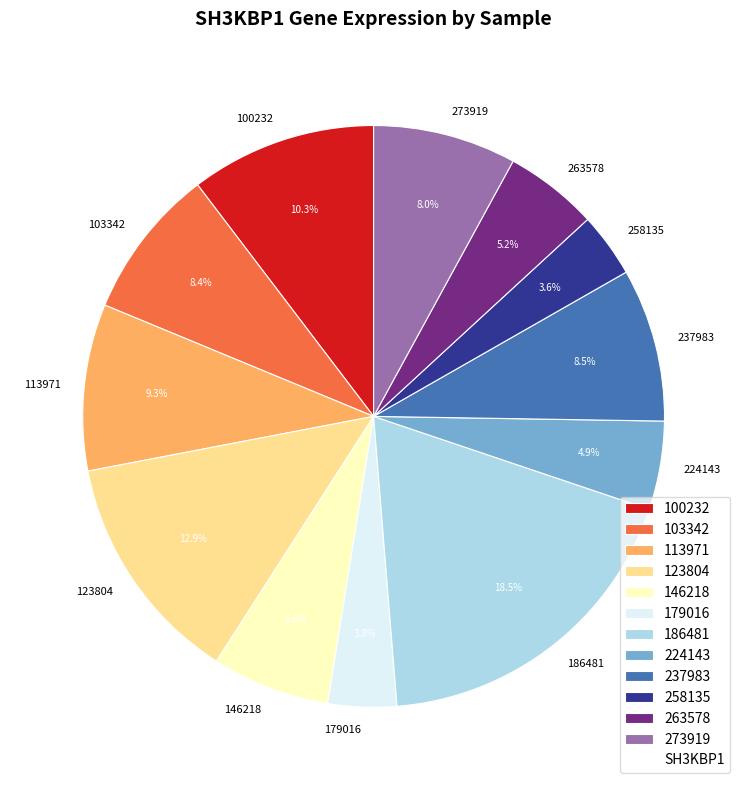

Is the sum of 237983 and 146218 greater than half?

No